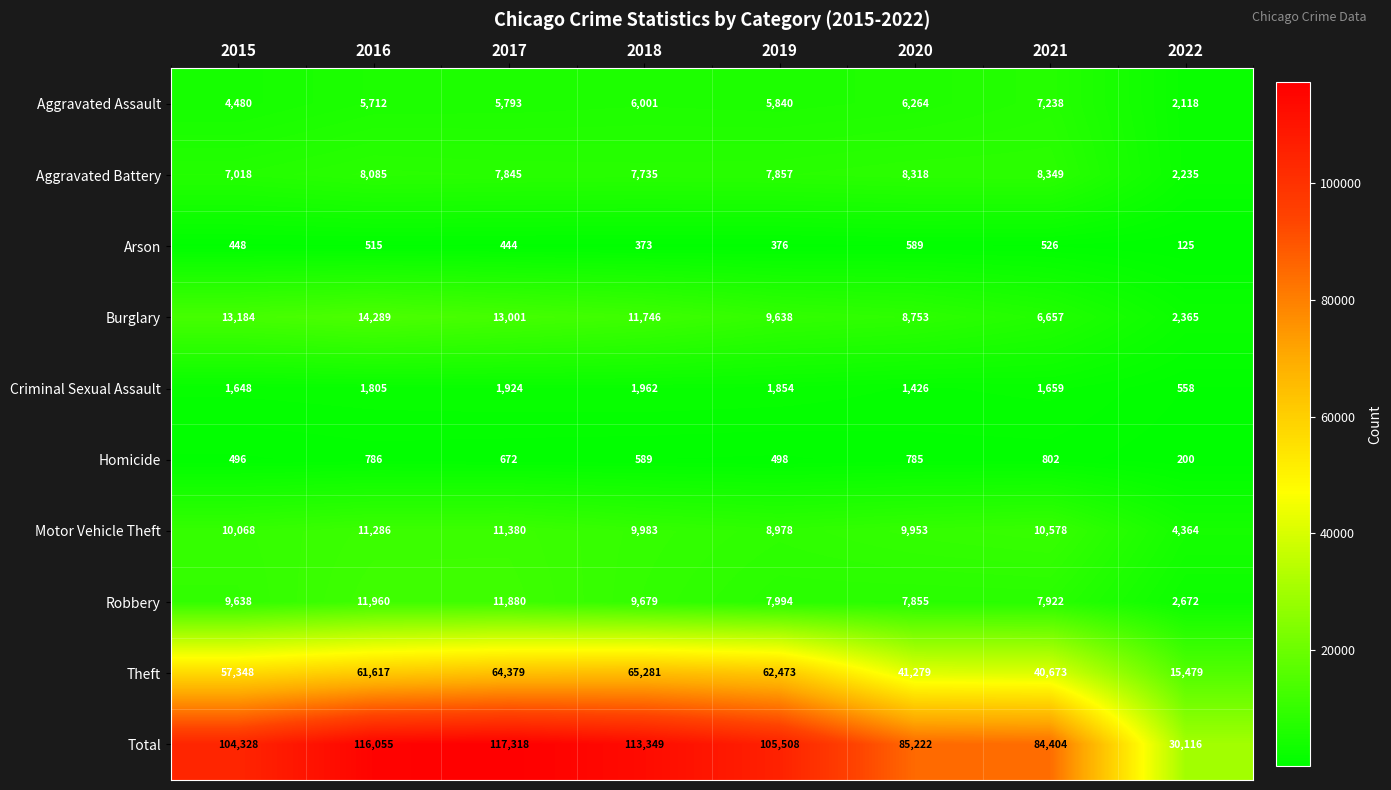

At which category does the chart reach its minimum across all series?

2022